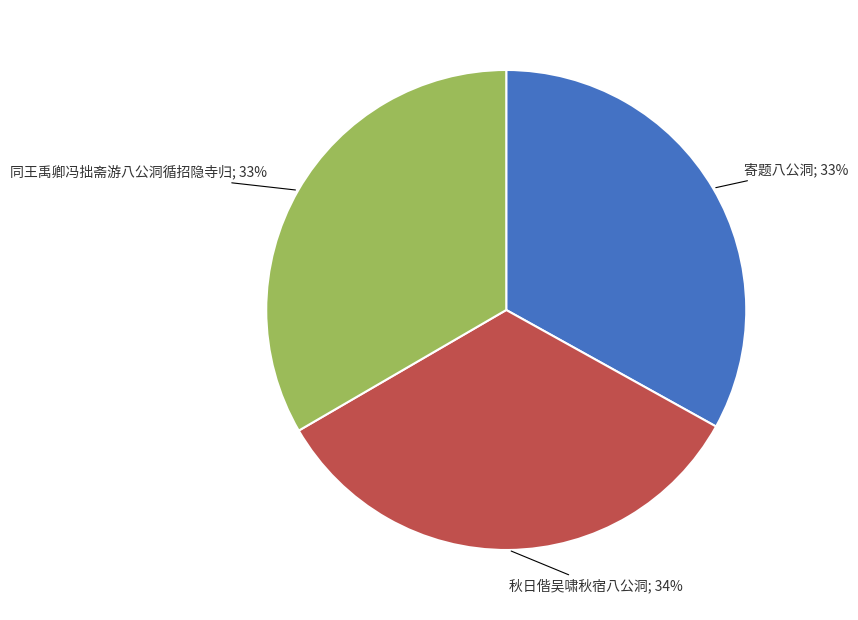

Does any single category account for the majority?

No